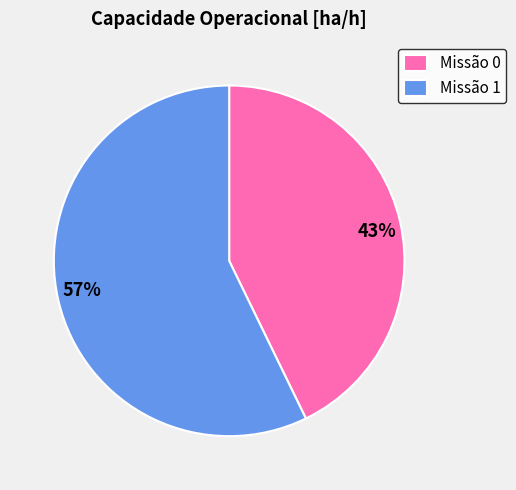

The Missão 0 slice represents 43% of the pie. True or false?

True